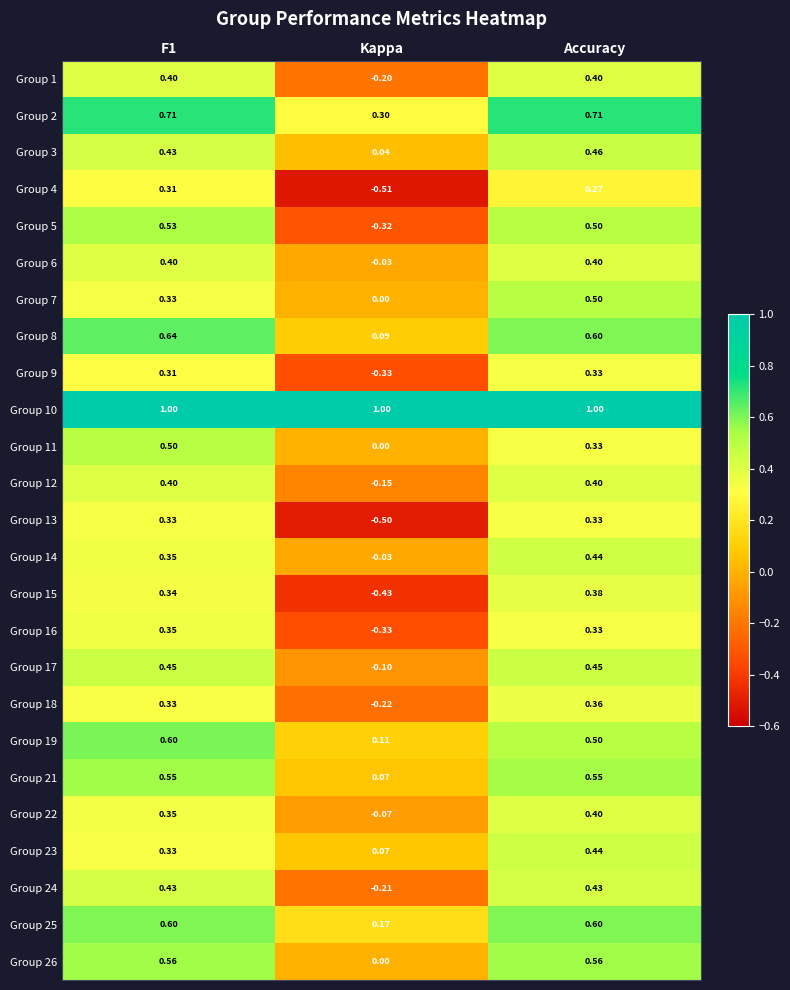

At which category does the chart reach its minimum across all series?

Kappa